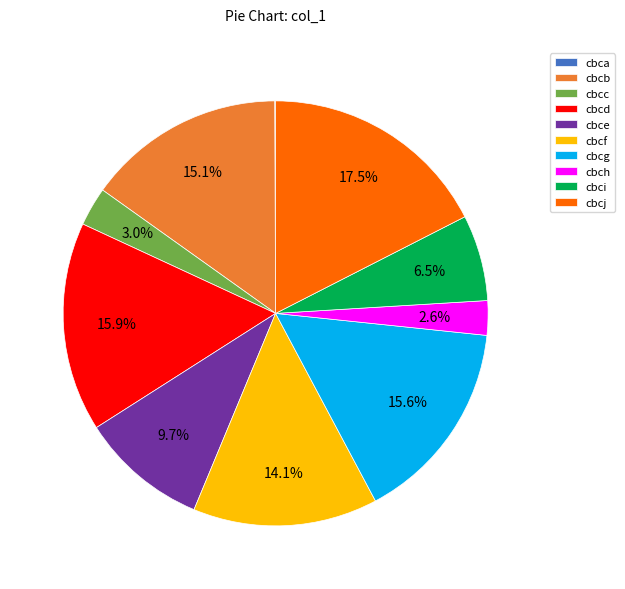

To the nearest percent, what is the average slice percentage?

10%